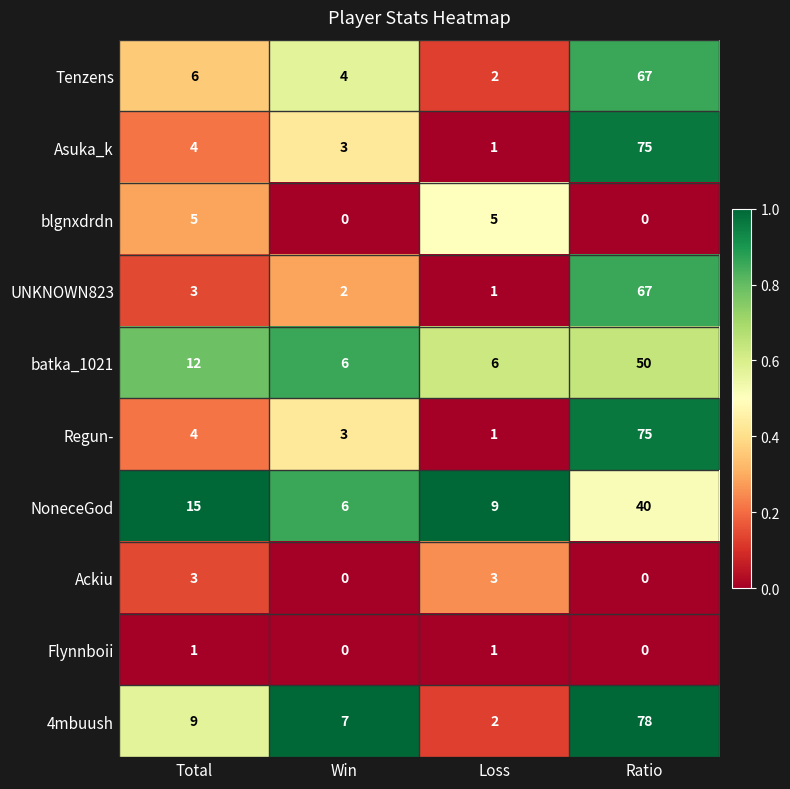

Which category has the highest value across all series?

Ratio